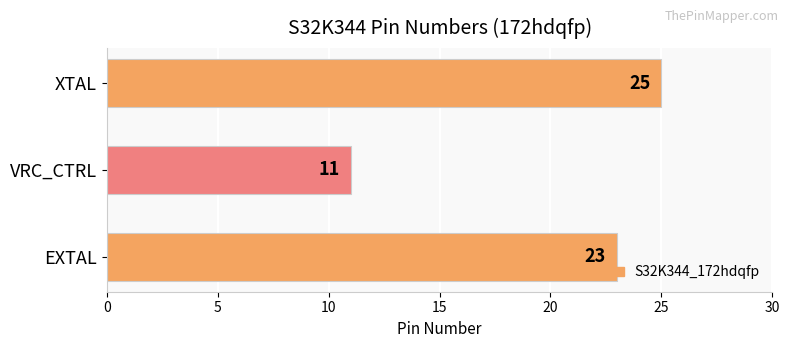

At which category does the chart reach its minimum across all series?

VRC_CTRL